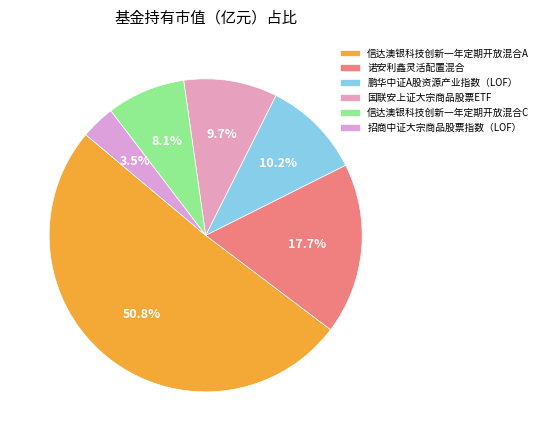

The 信达澳银科技创新一年定期开放混合C slice represents 8% of the pie. True or false?

True